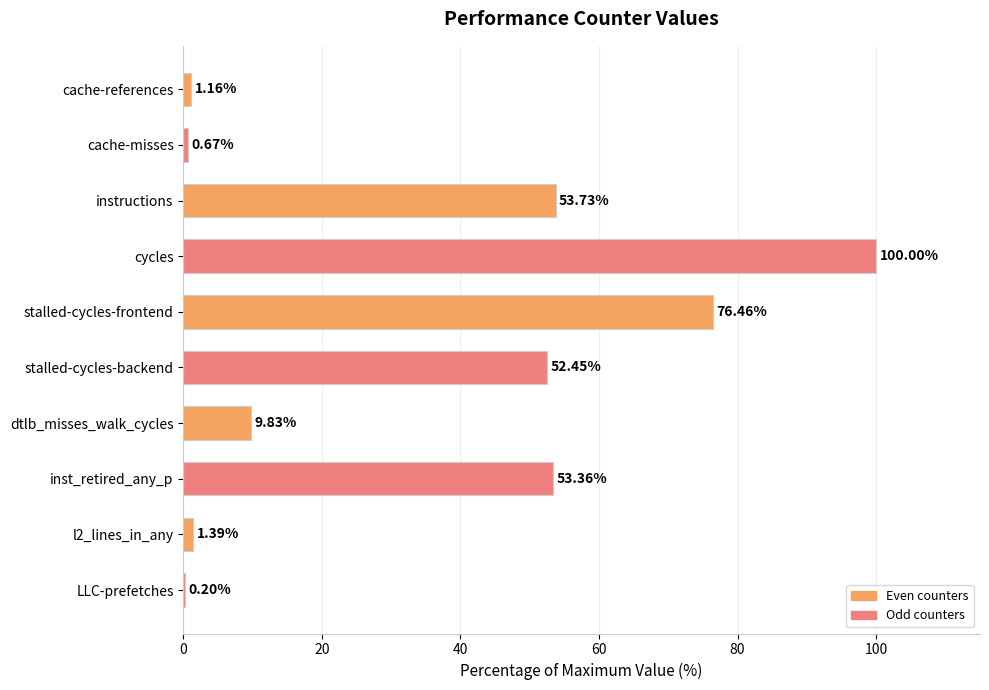

Are the bars grouped side by side (vs. stacked)?

No